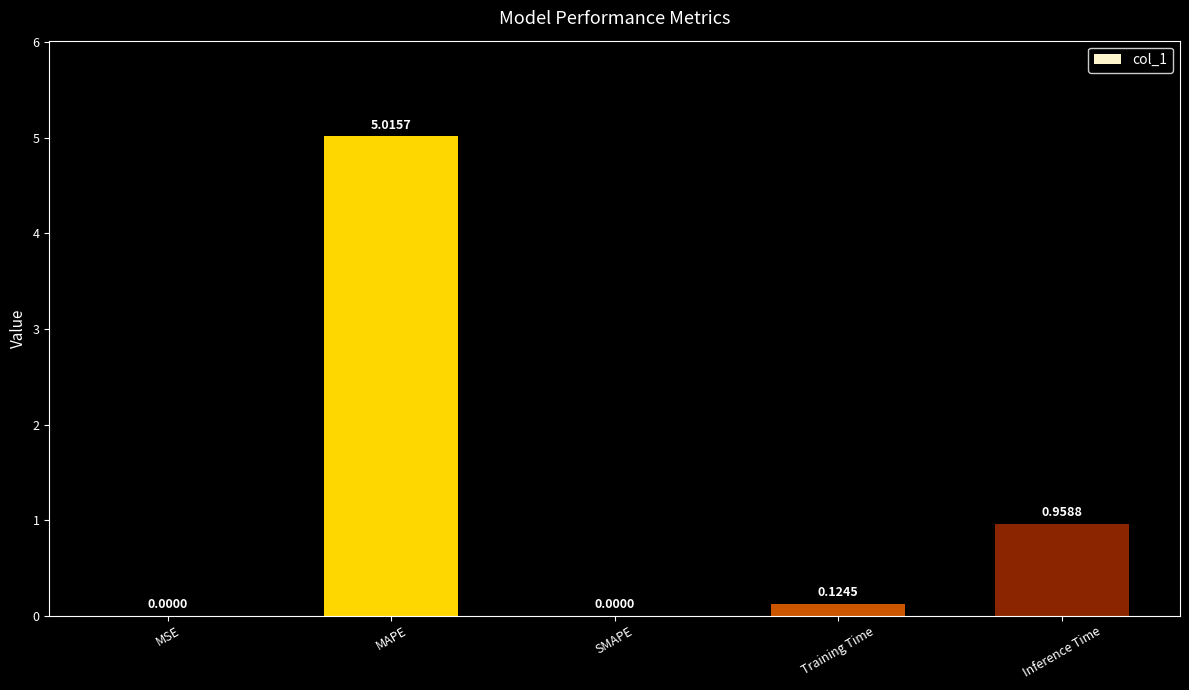

What is the maximum value shown in the chart?

5.0